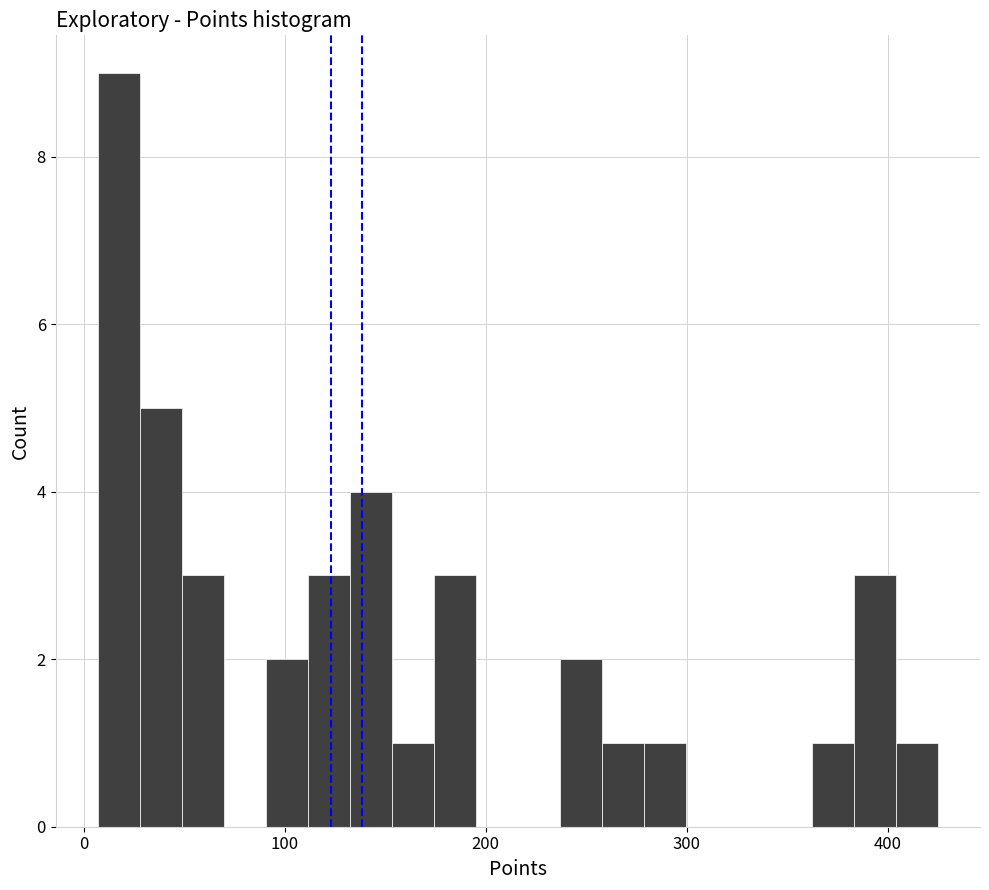

Around what value on the x-axis is the tallest bar? Give the approximate position of its centre, as read against the axis.

20